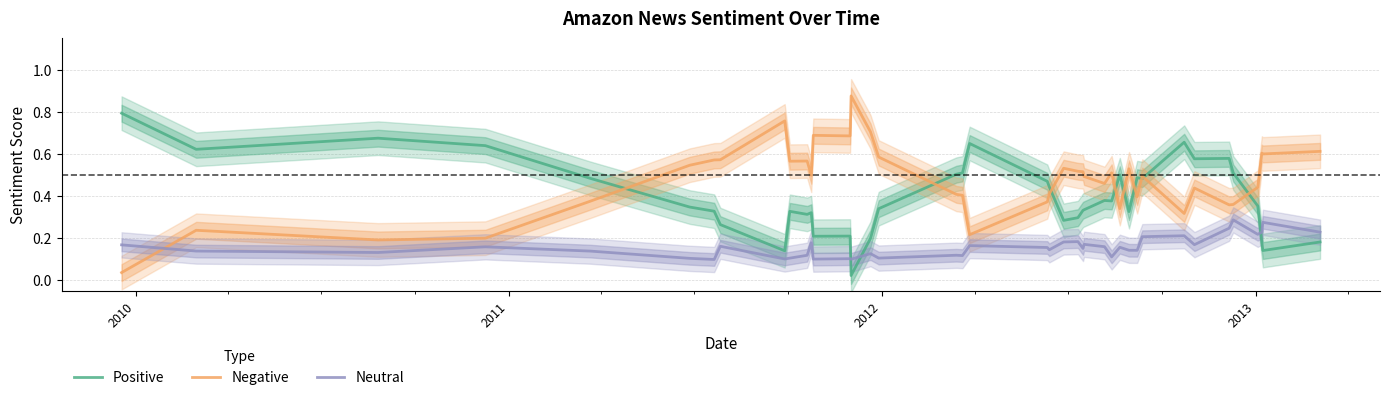

True or false: Neutral and Positive cross at least once.

True